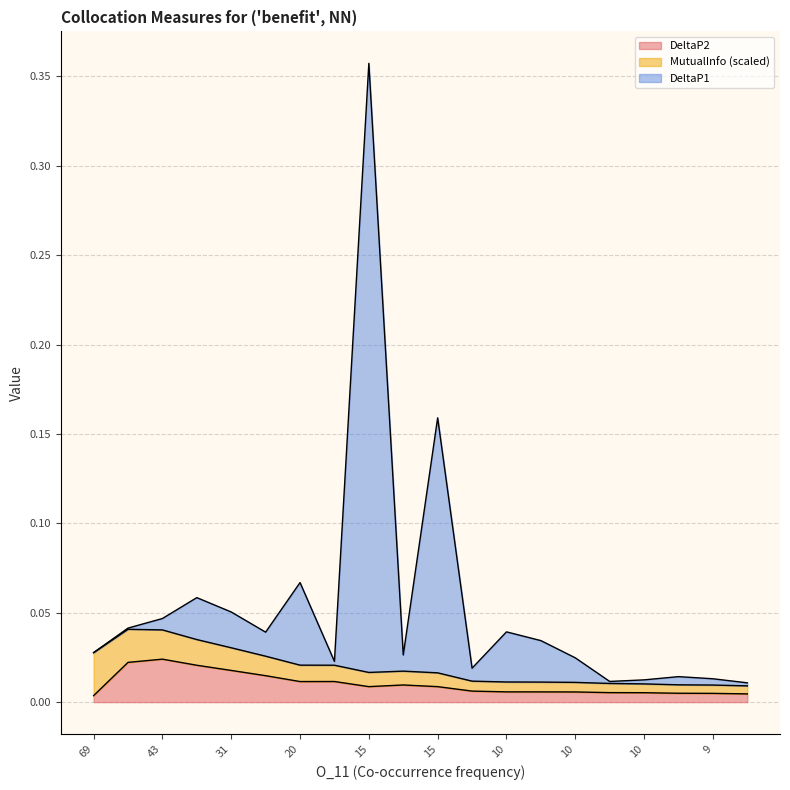

True or false: DeltaP2 has more than 1 points higher than both neighbors.

True